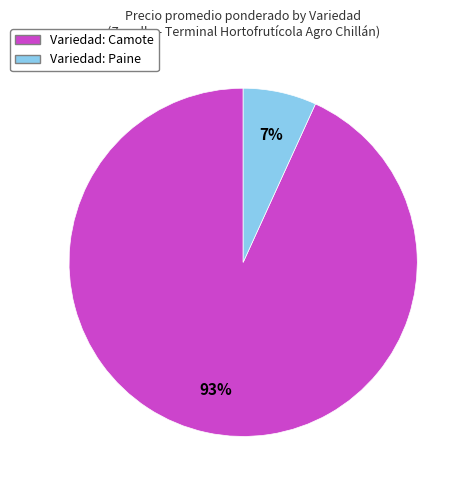

Is there a majority slice in this chart?

Yes